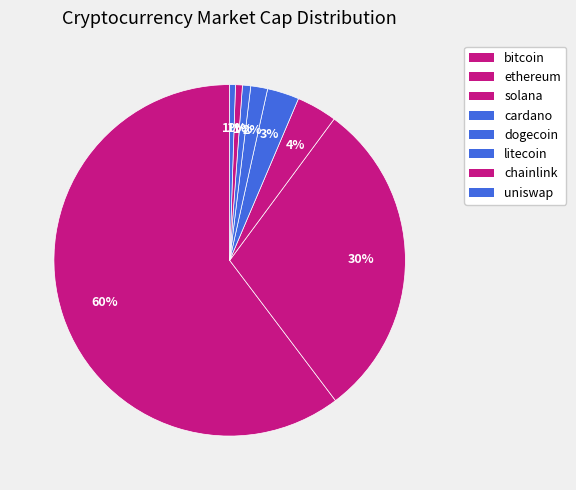

To the nearest percent, what is the average slice percentage?

12%